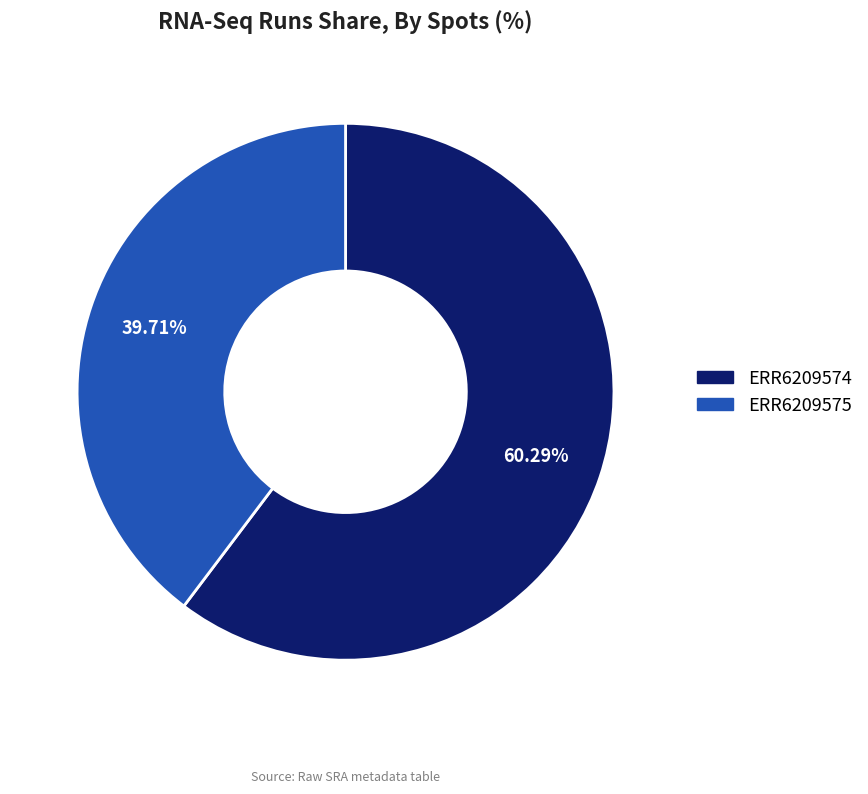

Rank the categories by value from highest to lowest.

ERR6209574, ERR6209575